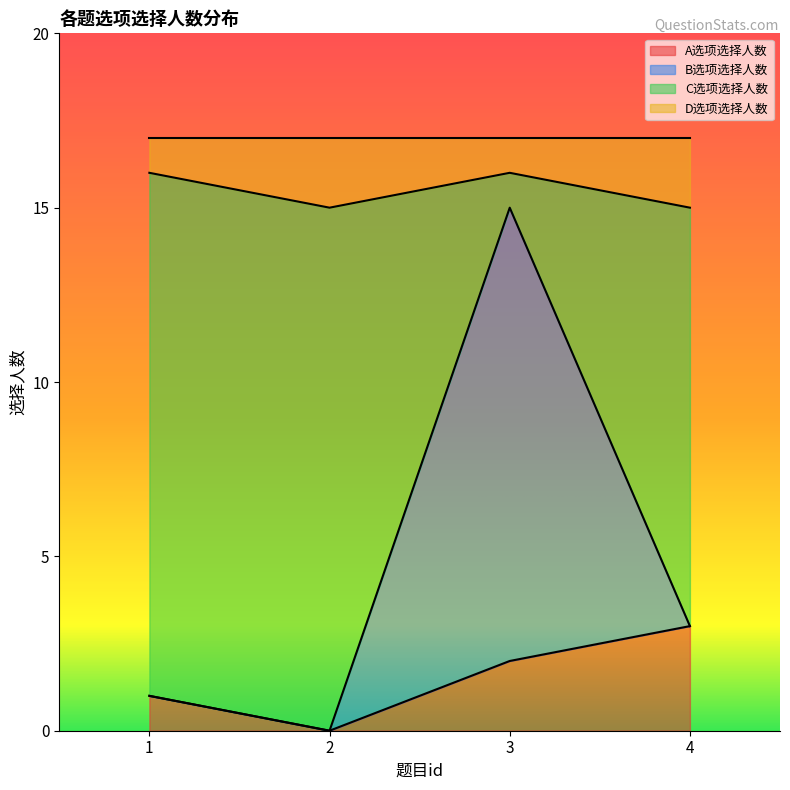

How many lines are shown in the chart?

4